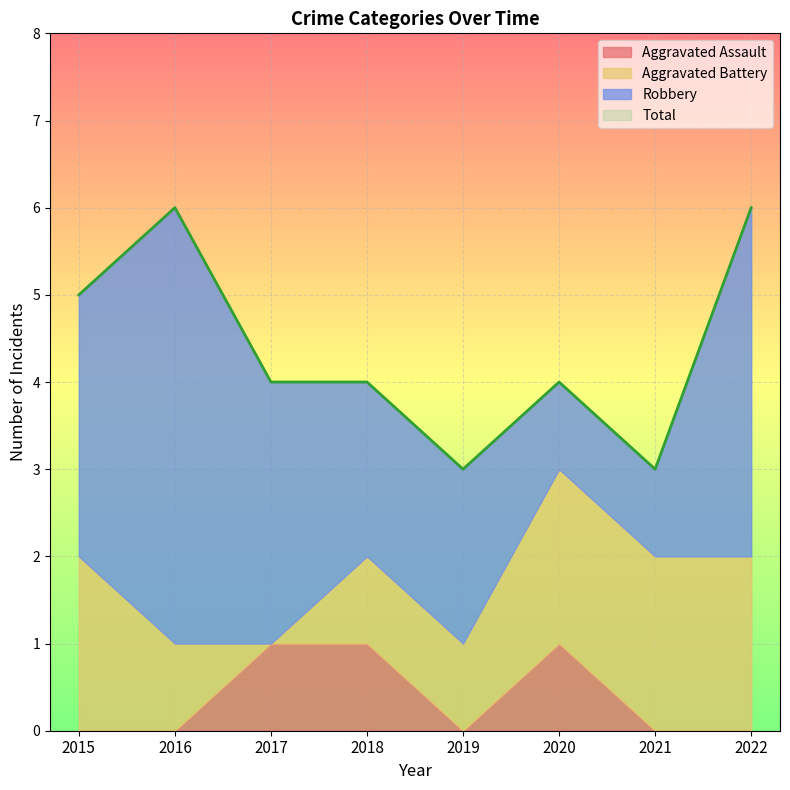

Rank the series by their average value, from lowest to highest.

Aggravated Assault, Aggravated Battery, Robbery, Total